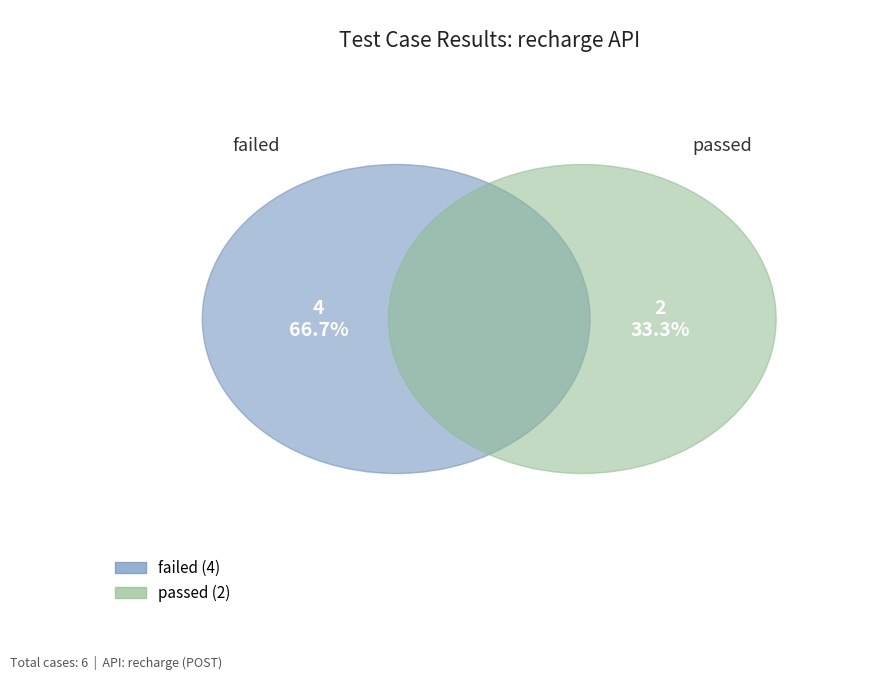

To the nearest percent, what portion does passed represent?

33%